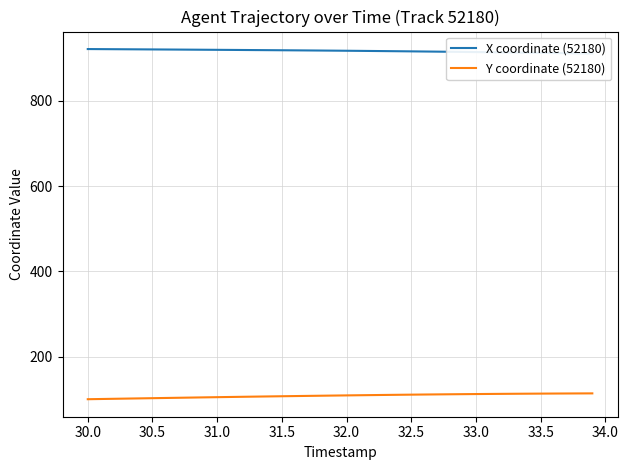

The value of Y coordinate (52180) at 31.0 is 41.7. True or false?

False